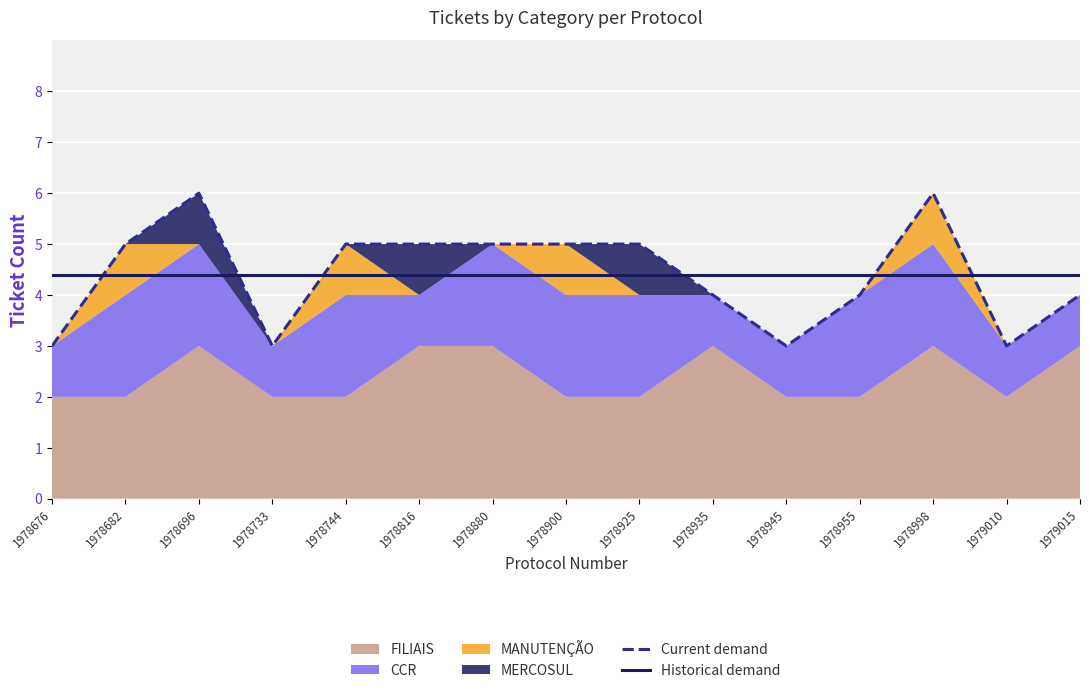

How many intersections are there between Historical demand and Current demand?

6